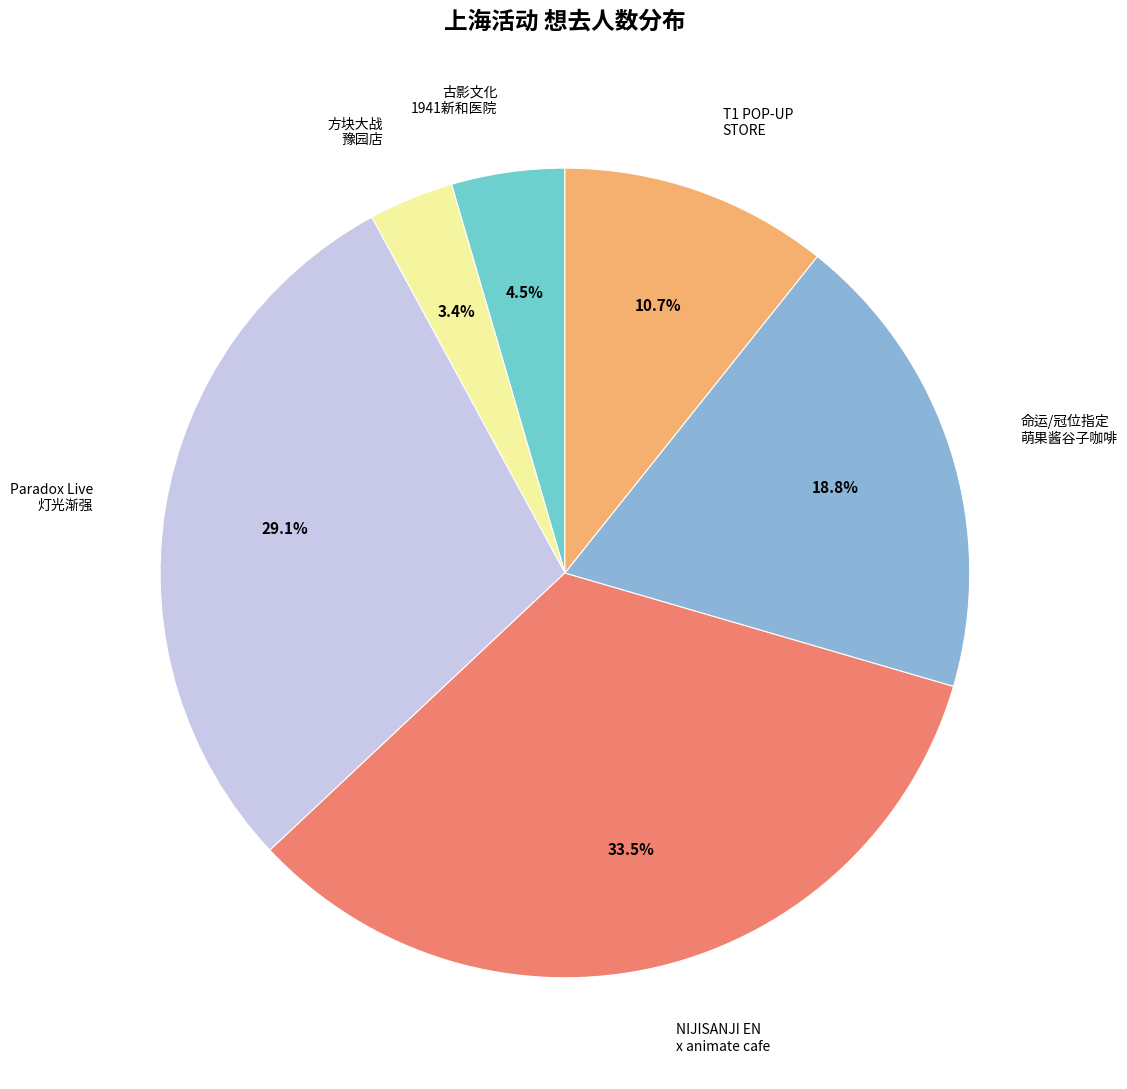

Which slice is the smallest?

方块大战 豫园店